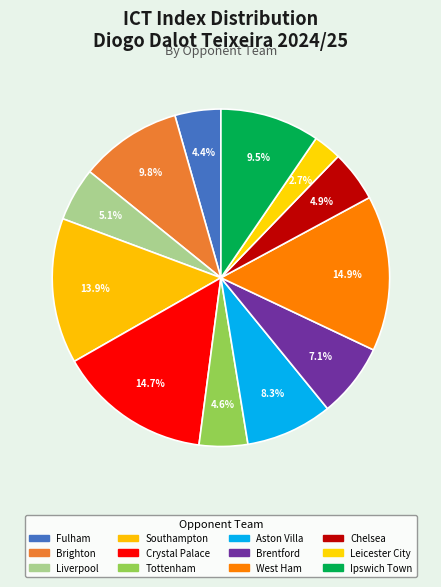

To the nearest percent, what is the combined percentage of Crystal Palace and Brentford?

22%